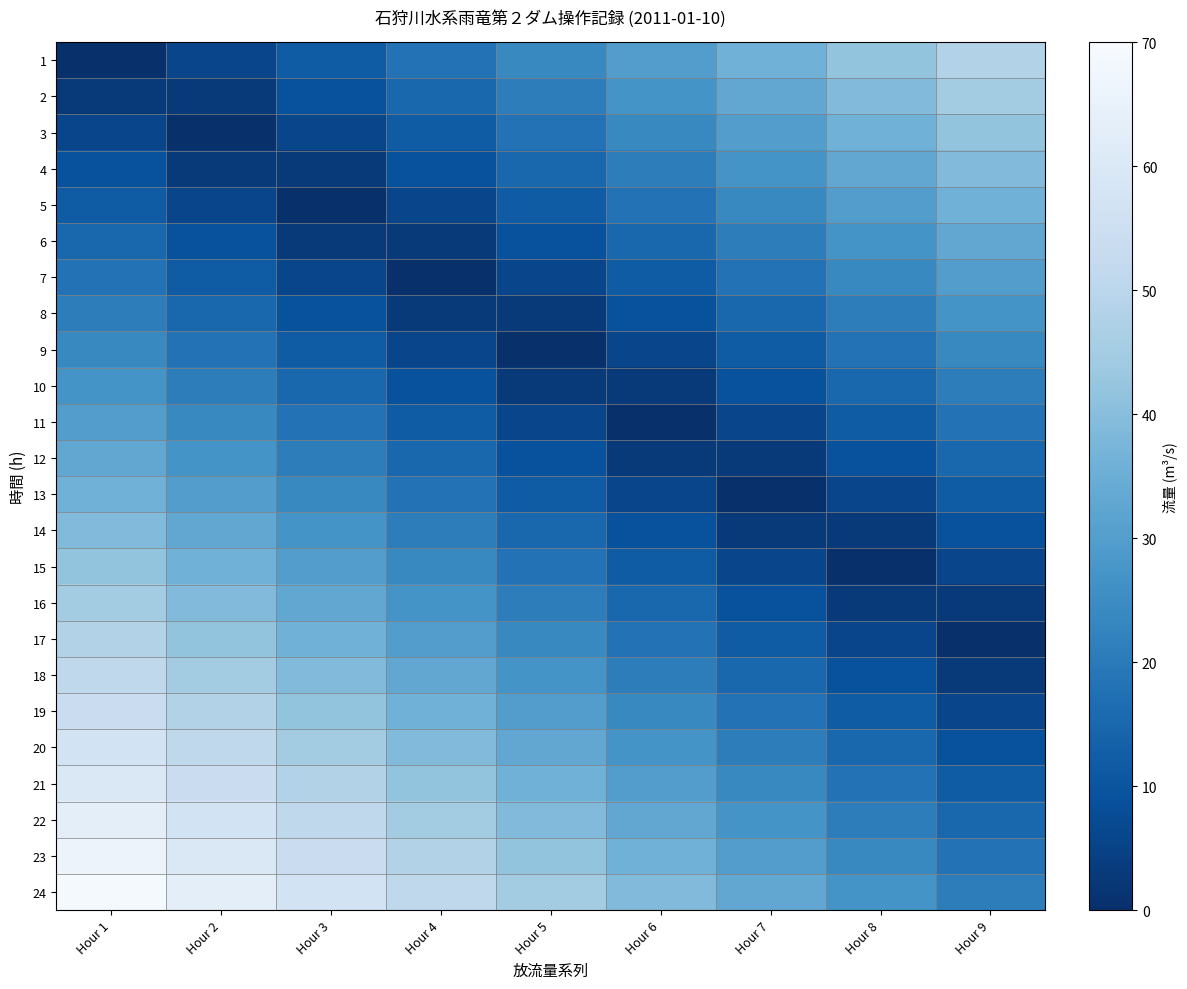

How many data points does each series have?

9